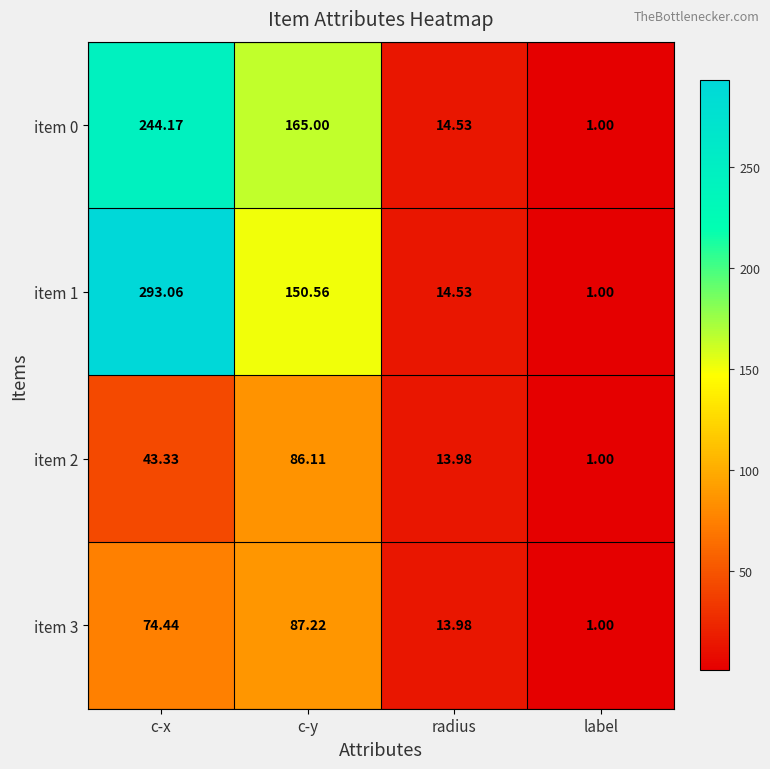

Which label corresponds to the largest value in the chart?

c-x